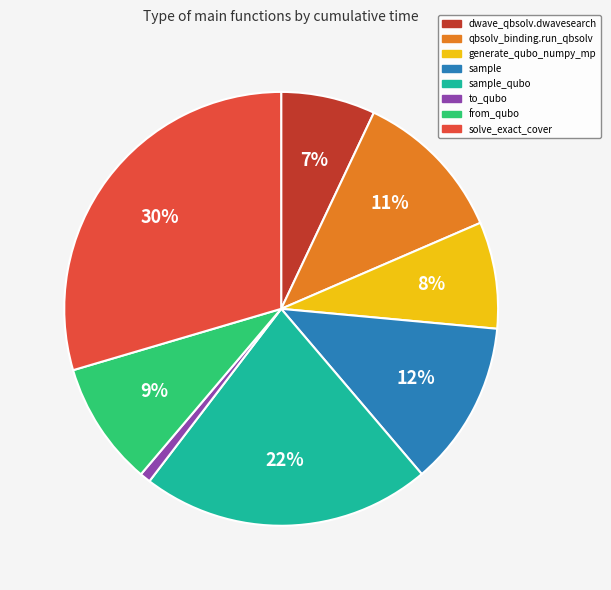

Does any single category account for the majority?

No